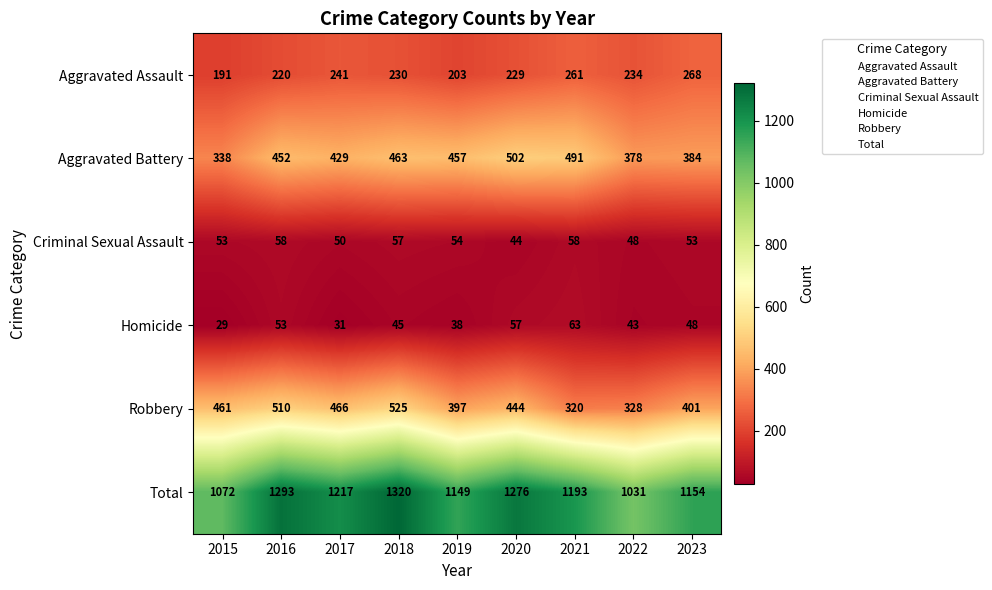

Which series has the largest total across all categories?

Total